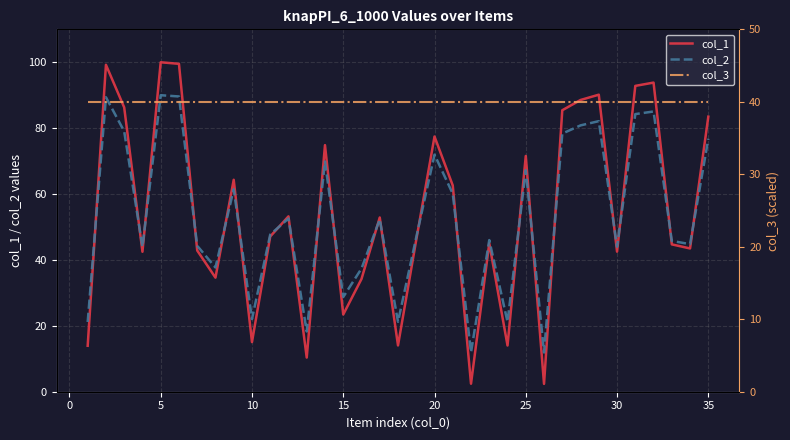

What are all the series names shown in the legend?

col_1, col_2, col_3